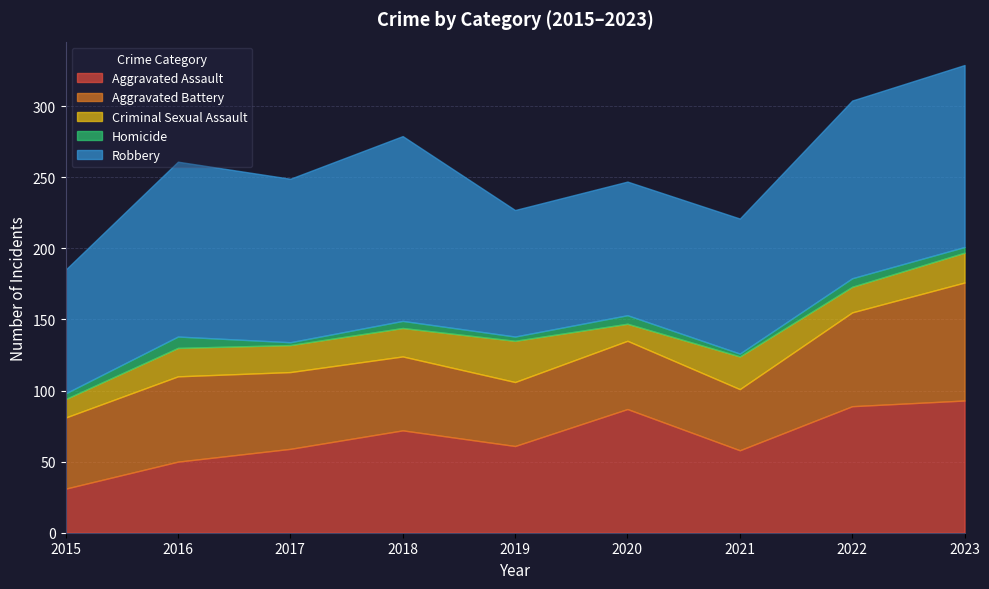

True or false: Homicide and Aggravated Assault cross at least once.

False